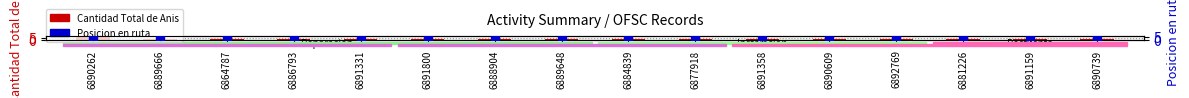

Which series has the largest total across all categories?

Posicion en ruta